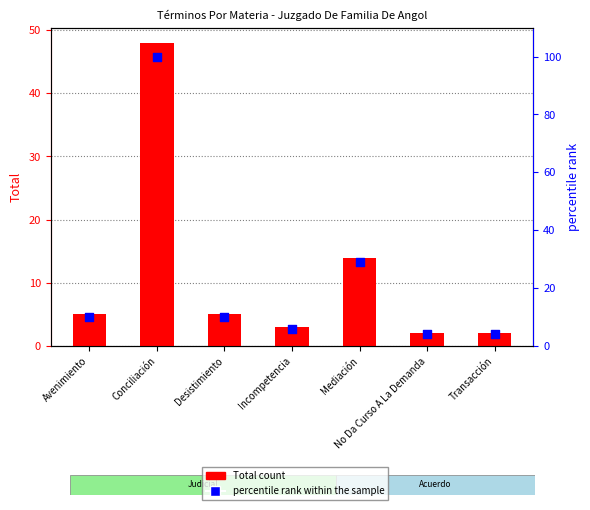

Which series has the widest spread of Y values?

percentile rank within the sample